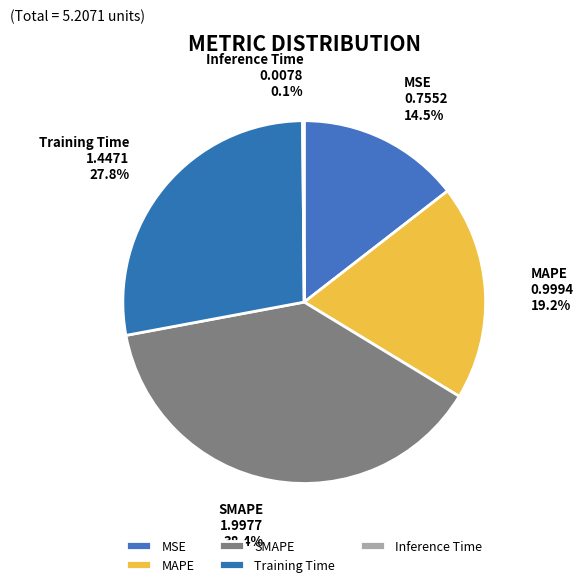

Is the sum of MAPE and SMAPE greater than half?

Yes